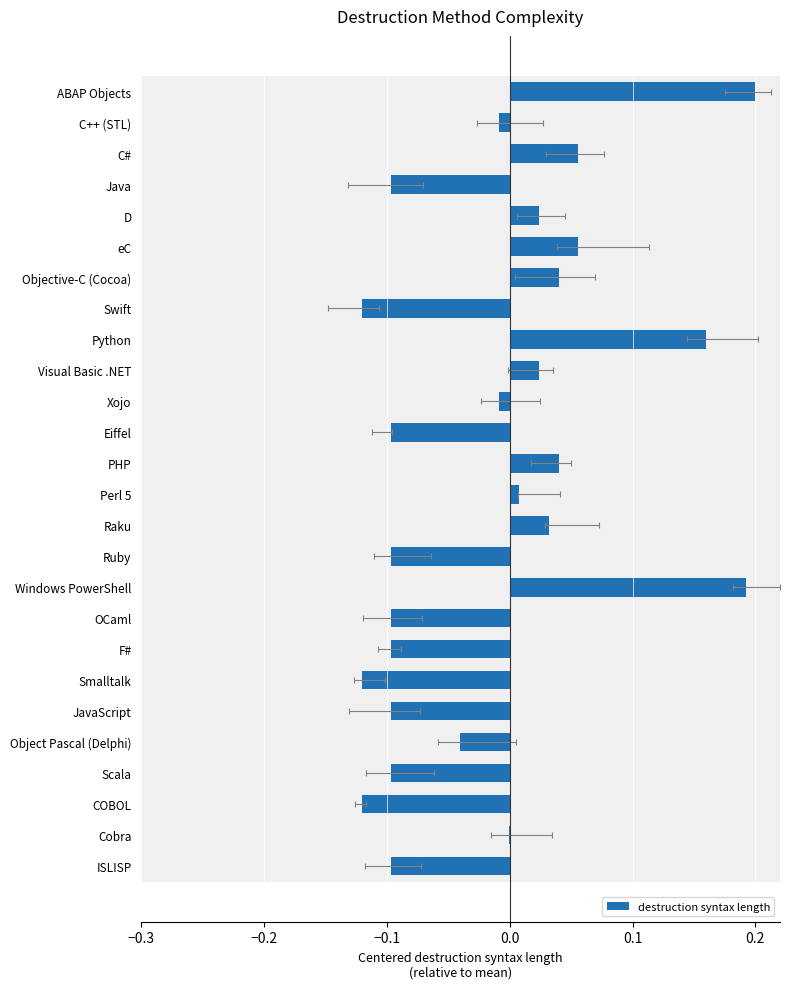

Reading right to left, extract all data points from this chart.

-0.1	-0.0	-0.1	-0.1	-0.0	-0.1	-0.1	-0.1	-0.1	0.2	-0.1	0.0	0.0	0.0	-0.1	-0.0	0.0	0.2	-0.1	0.0	0.1	0.0	-0.1	0.1	-0.0	0.2